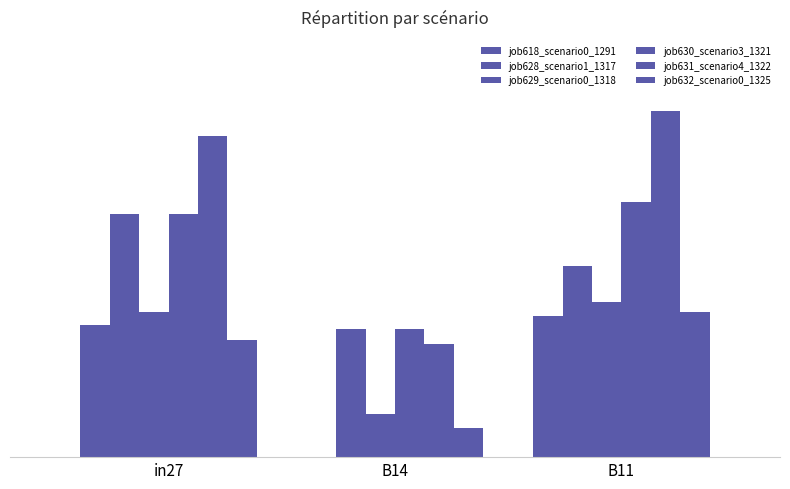

What is the difference between the job629_scenario0_1318 values at in27 and B14?

0.2